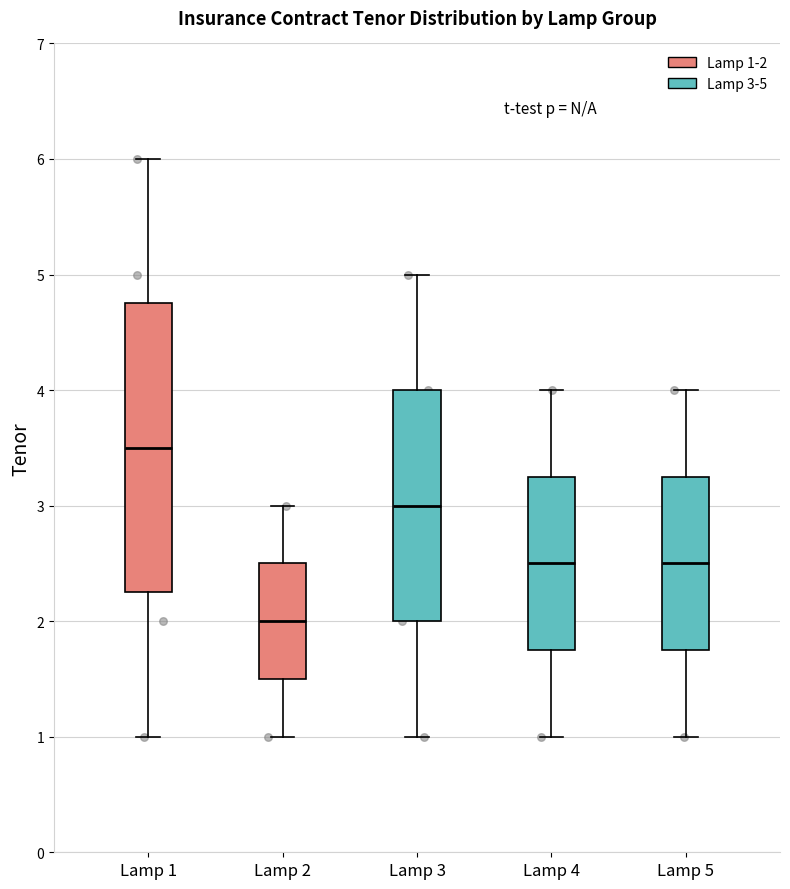

Comparing the boxes themselves (not the whiskers), which one is the tallest?

Lamp 1